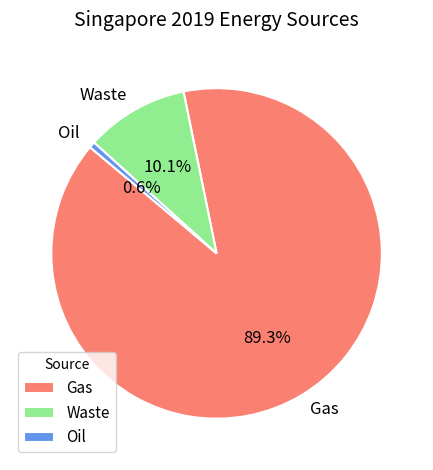

What is the largest slice in the pie chart?

Gas